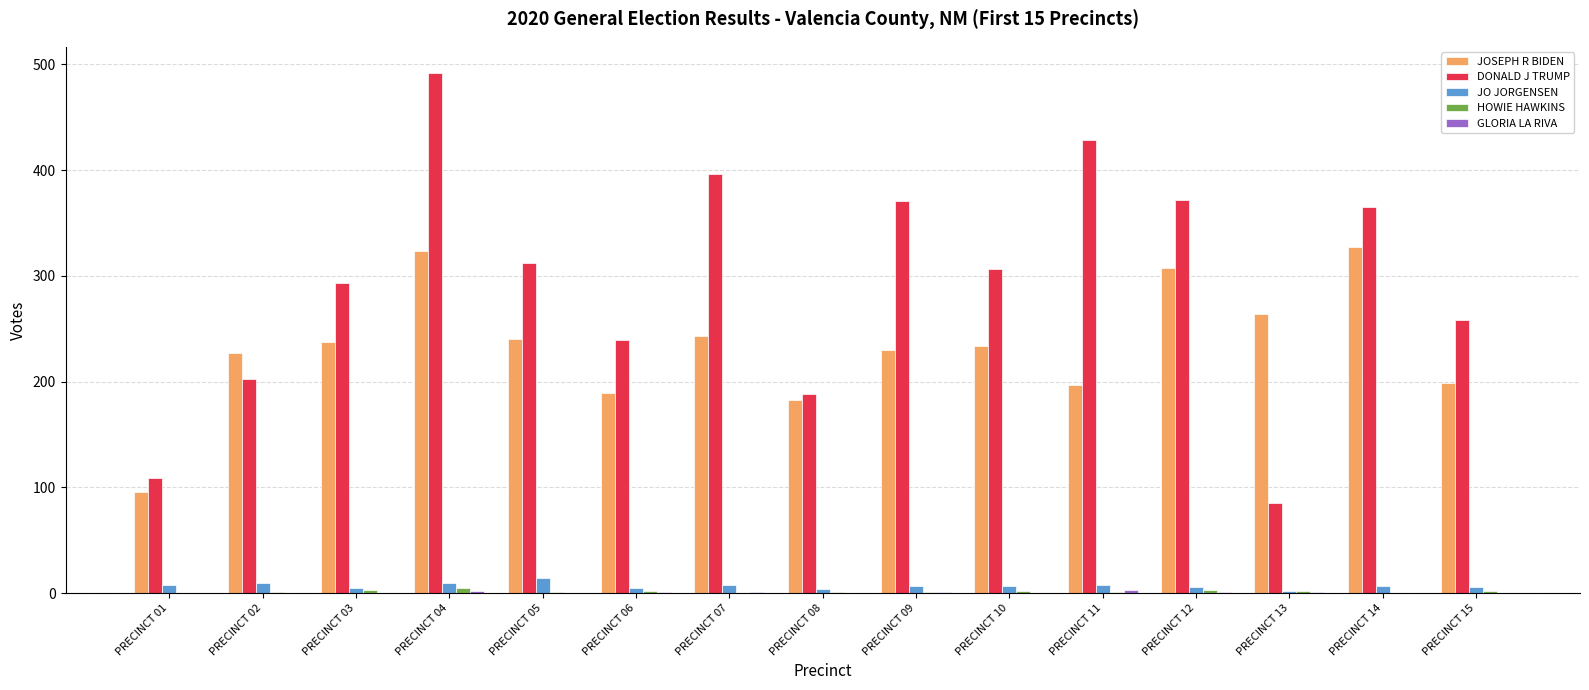

What is the maximum value shown in the chart?

492